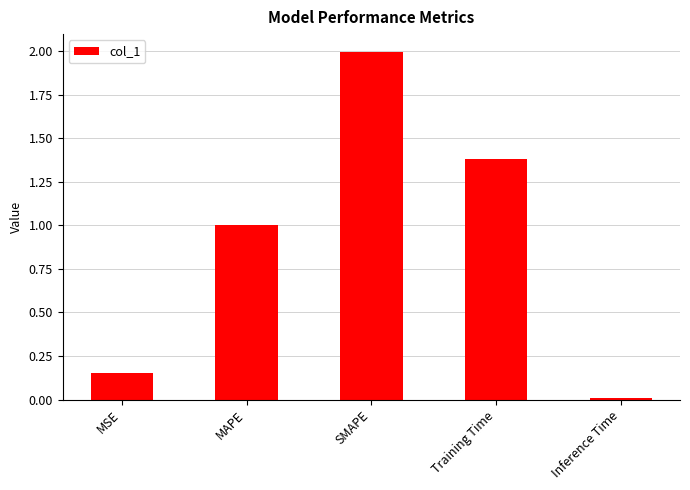

List the labels in order of value, smallest first.

Inference Time, MSE, MAPE, Training Time, SMAPE